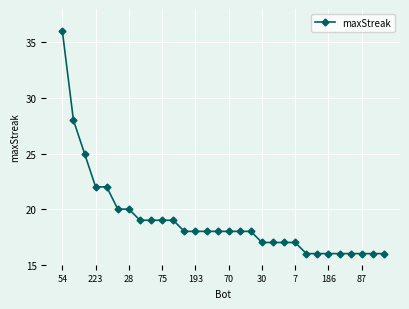

What is the minimum value shown in the chart?

16